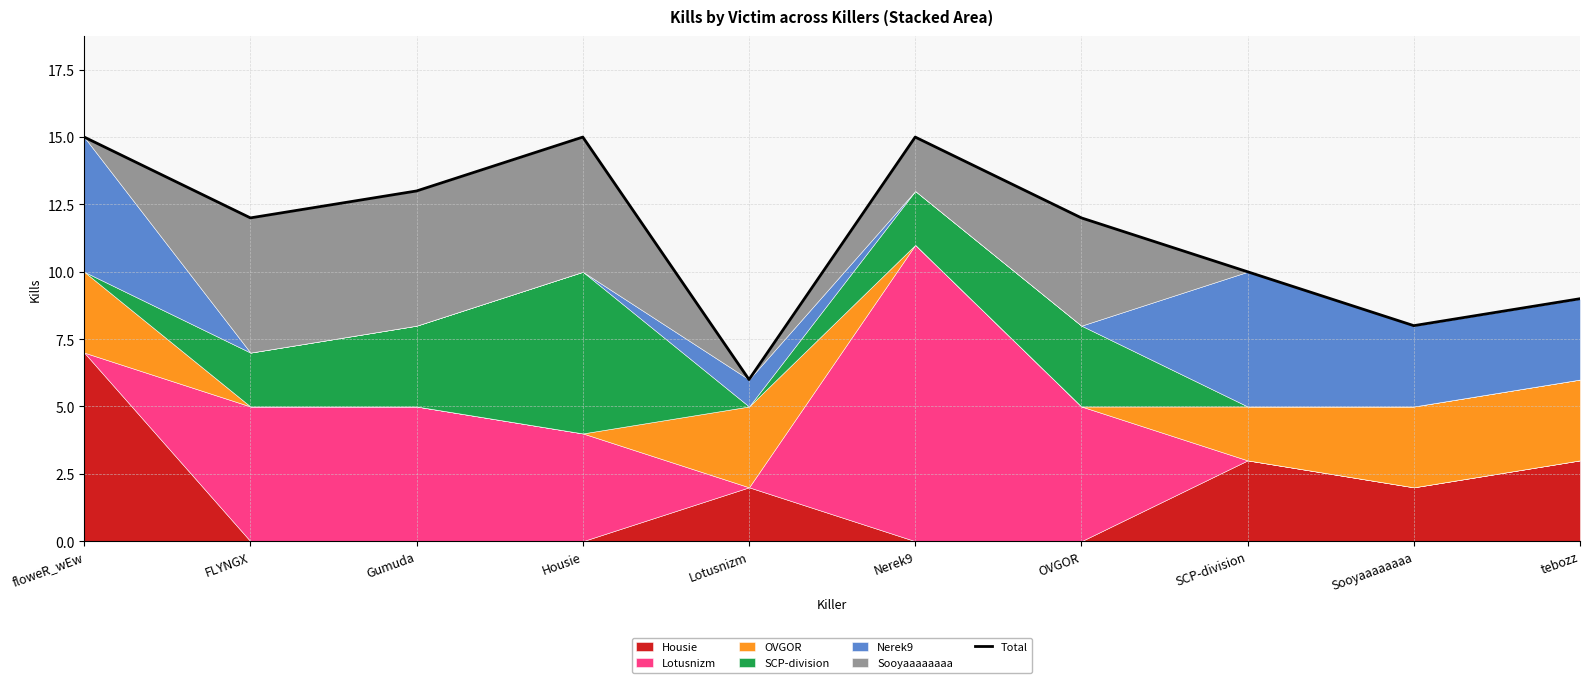

True or false: the data has more than 0 interior local peaks.

True